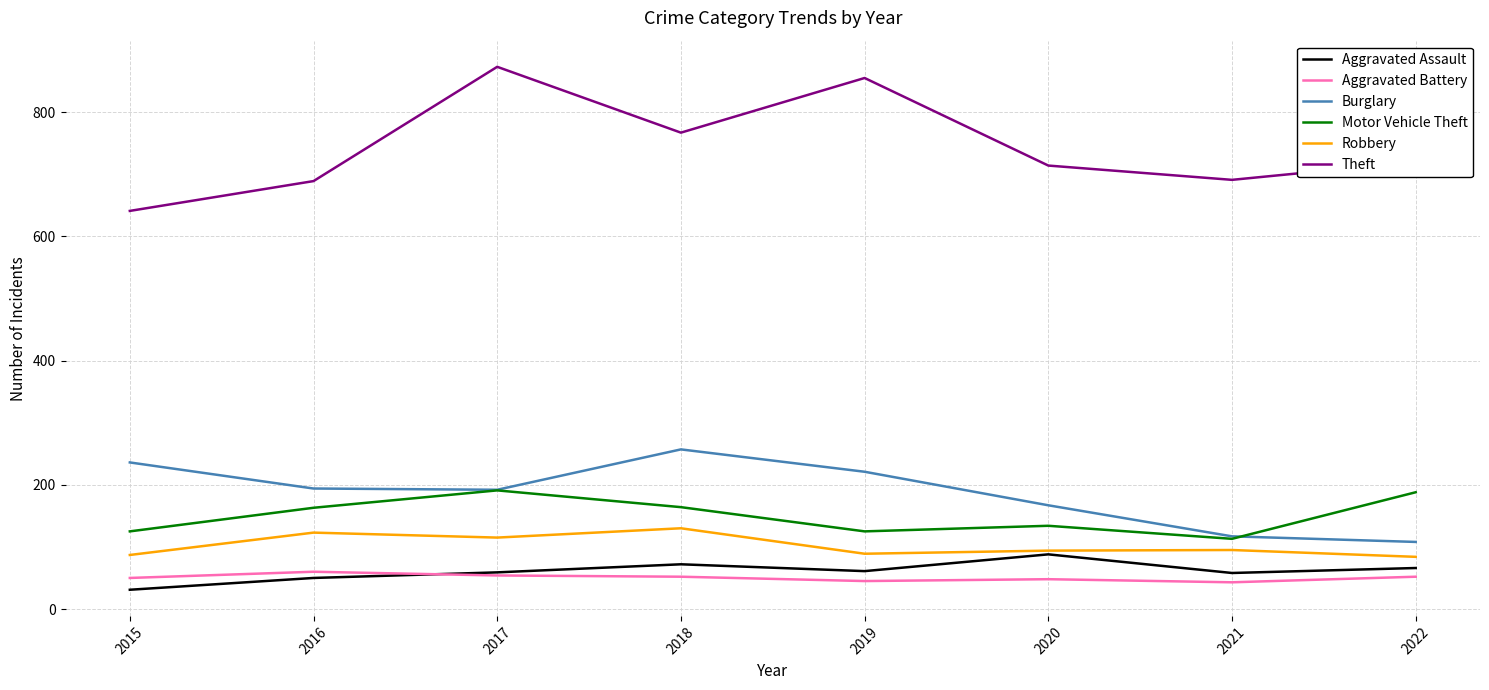

True or false: Burglary and Theft cross at least once.

False